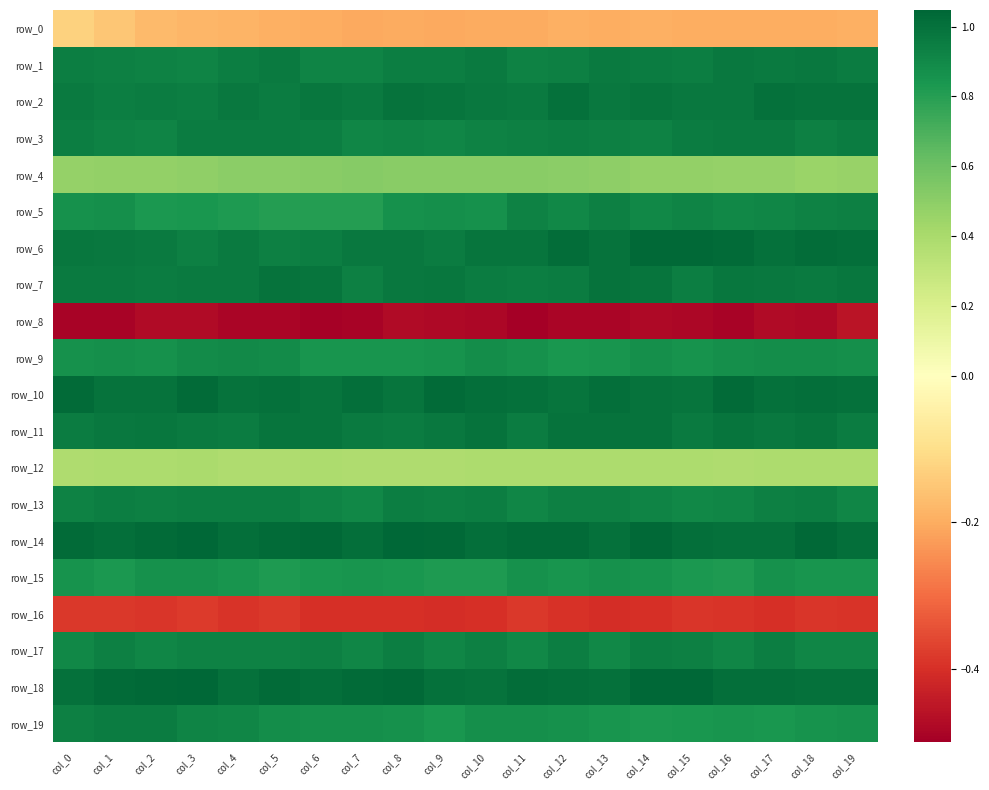

Which series has the largest range (max minus min)?

row_5